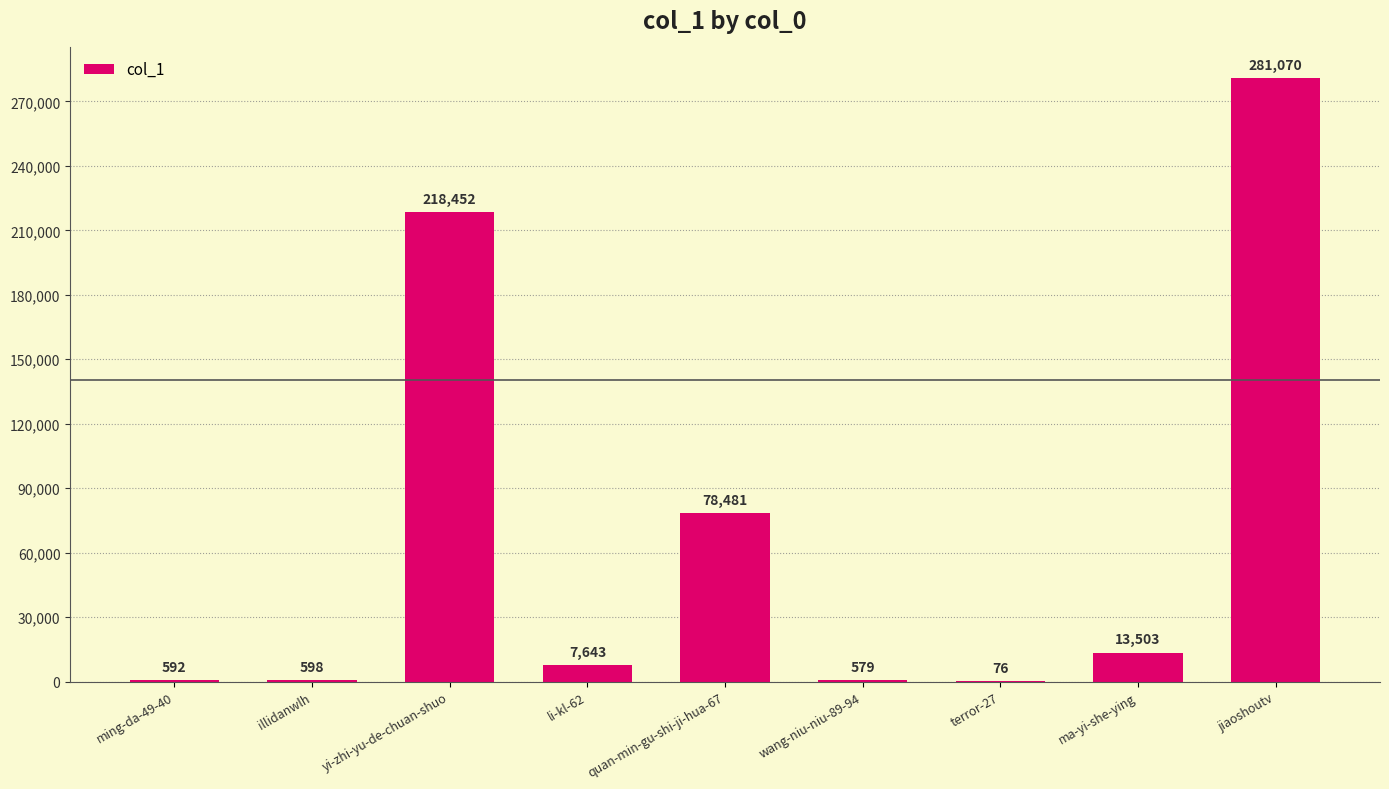

At which label does the data first exceed 7643?

yi-zhi-yu-de-chuan-shuo